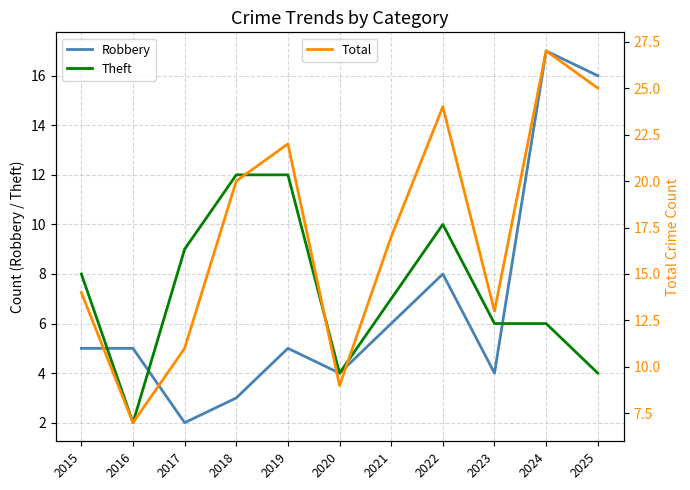

Reading left to right, transcribe all the data shown in this chart.

Robbery: 5	5	2	3	5	4	6	8	4	17	16
Theft: 8	2	9	12	12	4	7	10	6	6	4
Total: 14	7	11	20	22	9	17	24	13	27	25